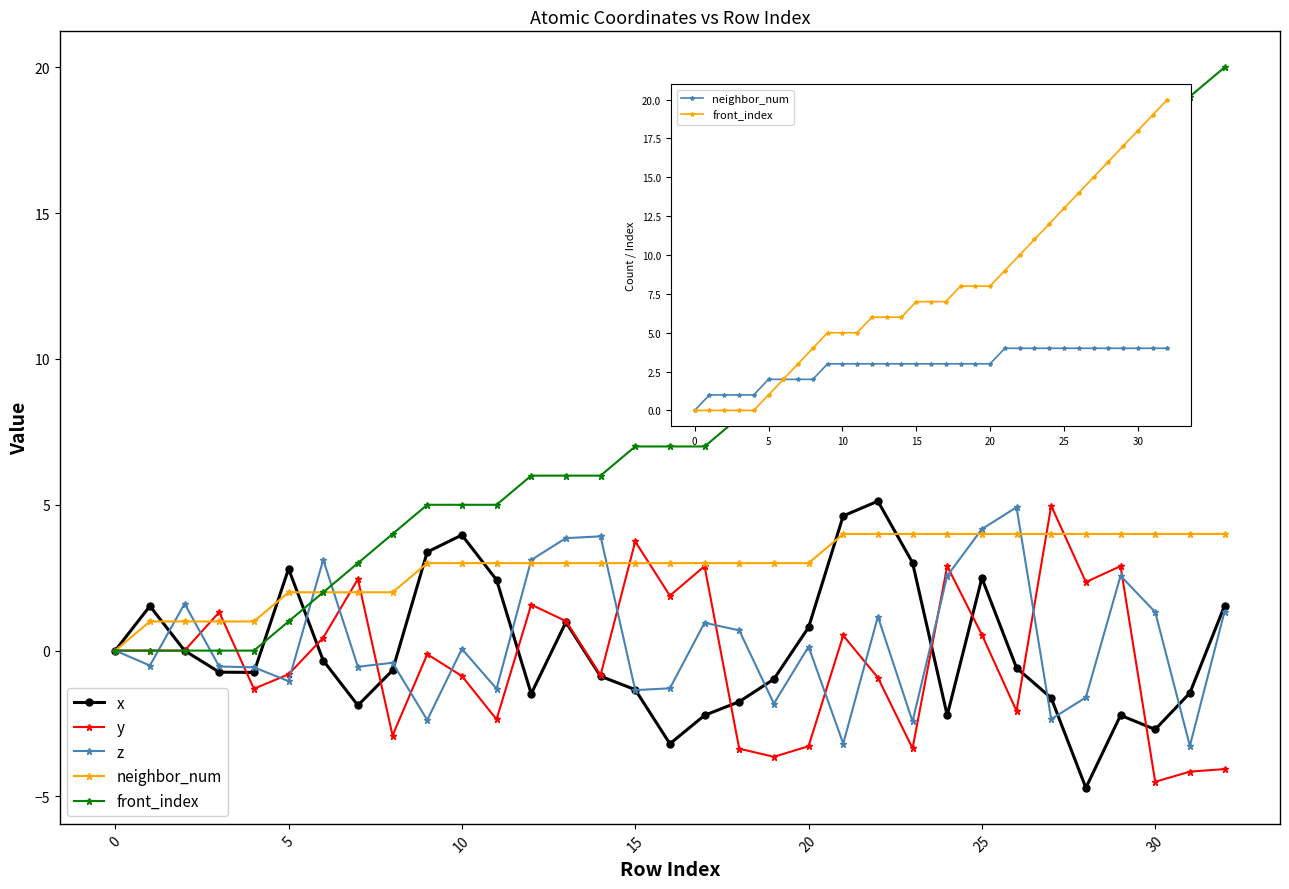

What is the label of the 18th point from the left?

17